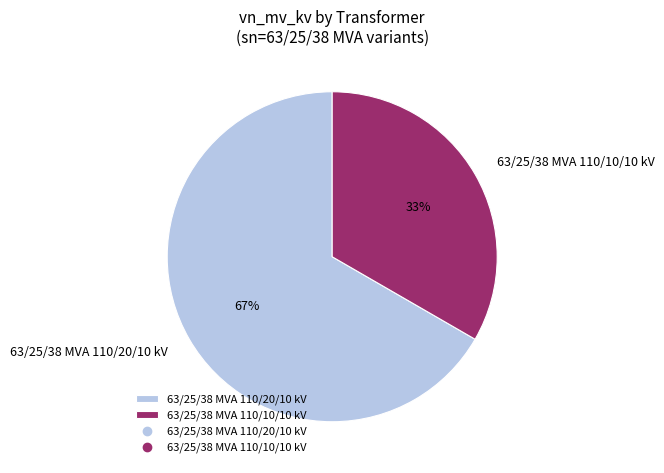

Does 63/25/38 MVA 110/10/10 kV account for over 50% of the chart?

No